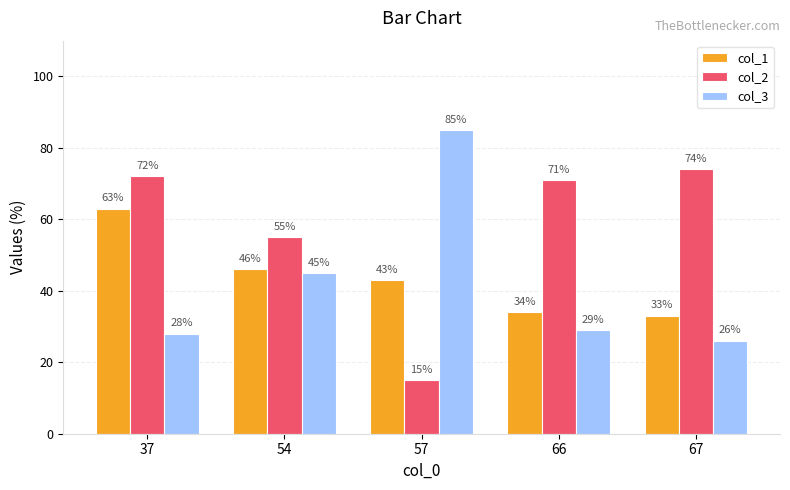

List the series in order of their peak value, lowest first.

col_1, col_2, col_3